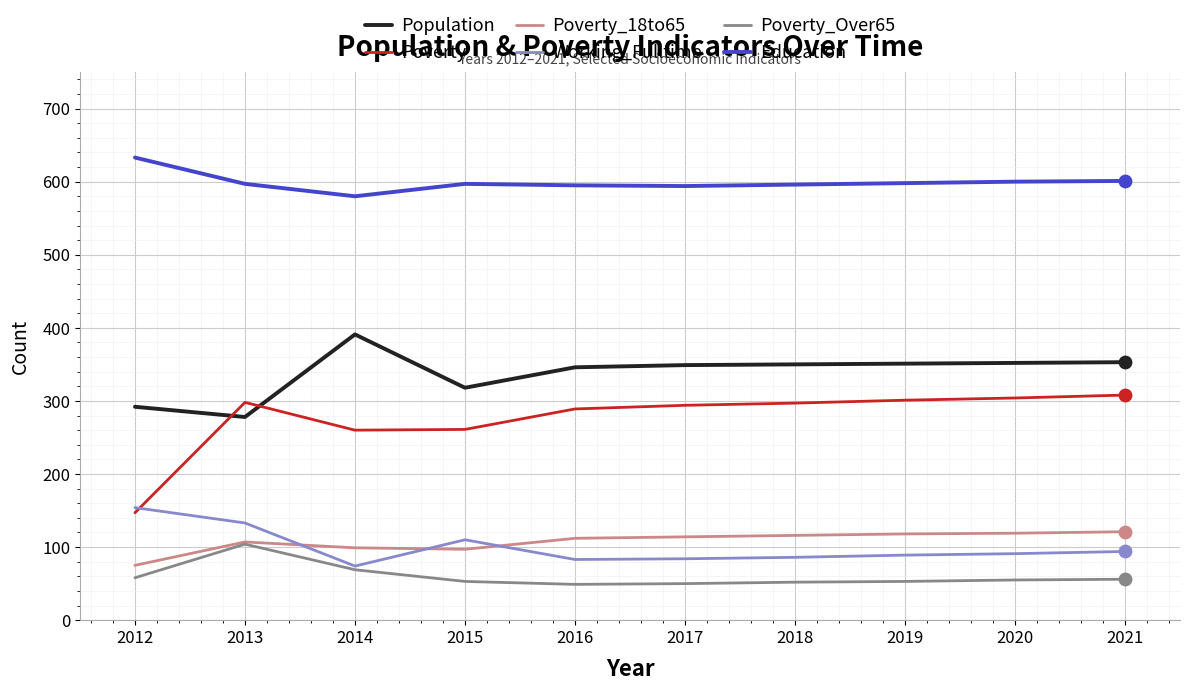

What is the difference between the highest and lowest values at 2019?

545